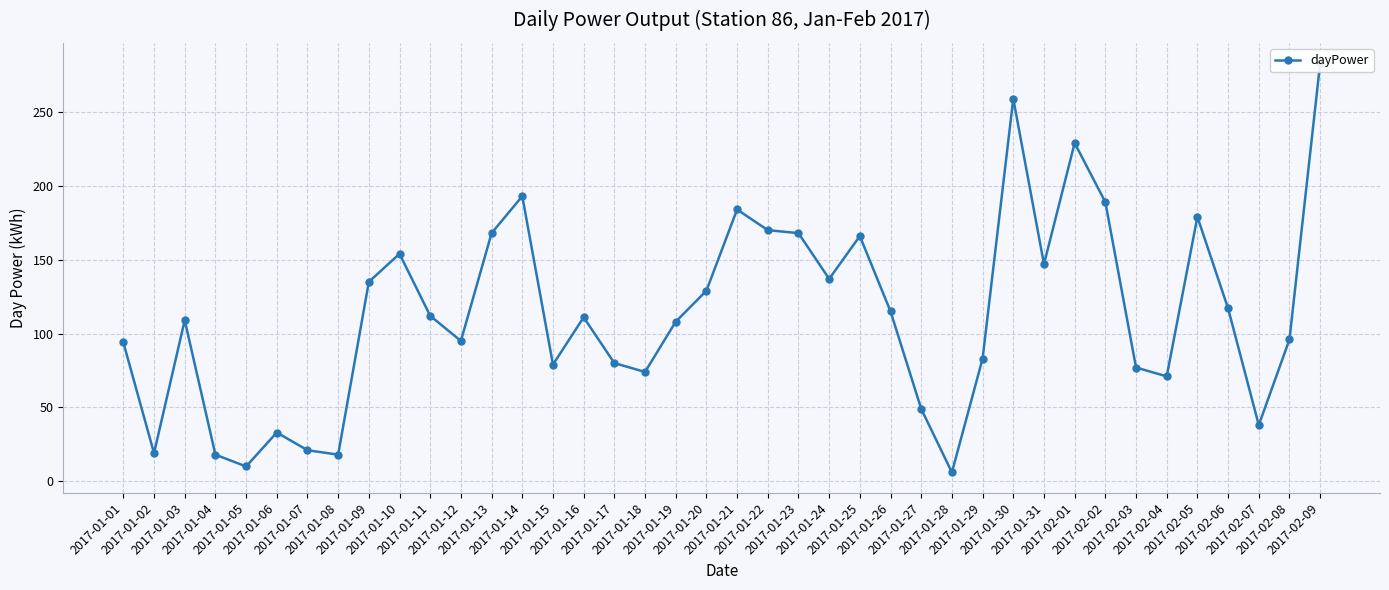

Reading left to right, what are all the values shown in this chart?

2017-01-01=94	2017-01-02=19	2017-01-03=109	2017-01-04=18	2017-01-05=10	2017-01-06=33	2017-01-07=21	2017-01-08=18	2017-01-09=135	2017-01-10=154	2017-01-11=112	2017-01-12=95	2017-01-13=168	2017-01-14=193	2017-01-15=79	2017-01-16=111	2017-01-17=80	2017-01-18=74	2017-01-19=108	2017-01-20=129	2017-01-21=184	2017-01-22=170	2017-01-23=168	2017-01-24=137	2017-01-25=166	2017-01-26=115	2017-01-27=49	2017-01-28=6	2017-01-29=83	2017-01-30=259	2017-01-31=147	2017-02-01=229	2017-02-02=189	2017-02-03=77	2017-02-04=71	2017-02-05=179	2017-02-06=117	2017-02-07=38	2017-02-08=96	2017-02-09=283